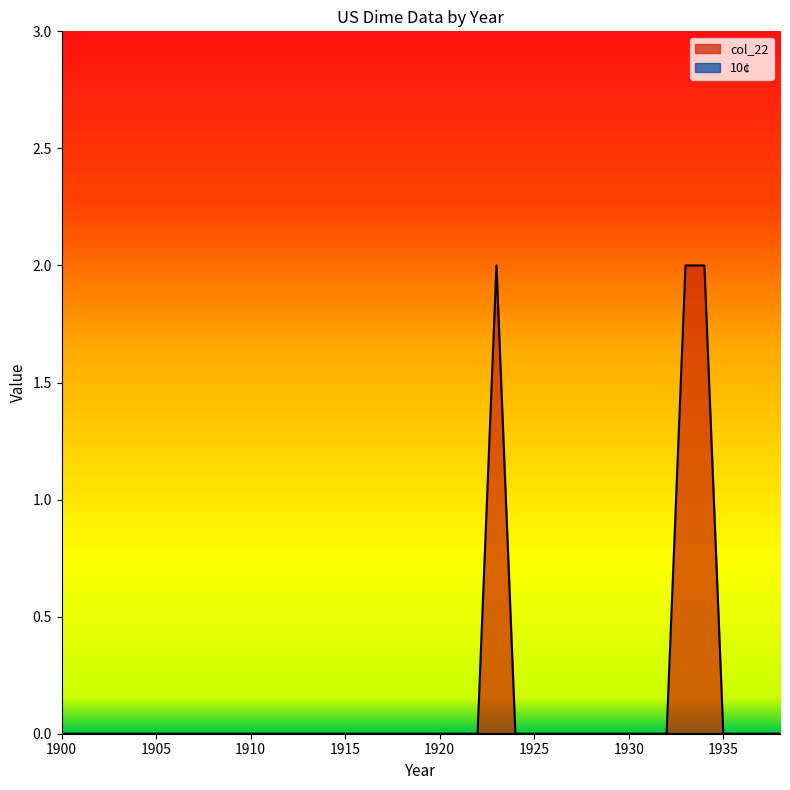

How many lines are shown in the chart?

2